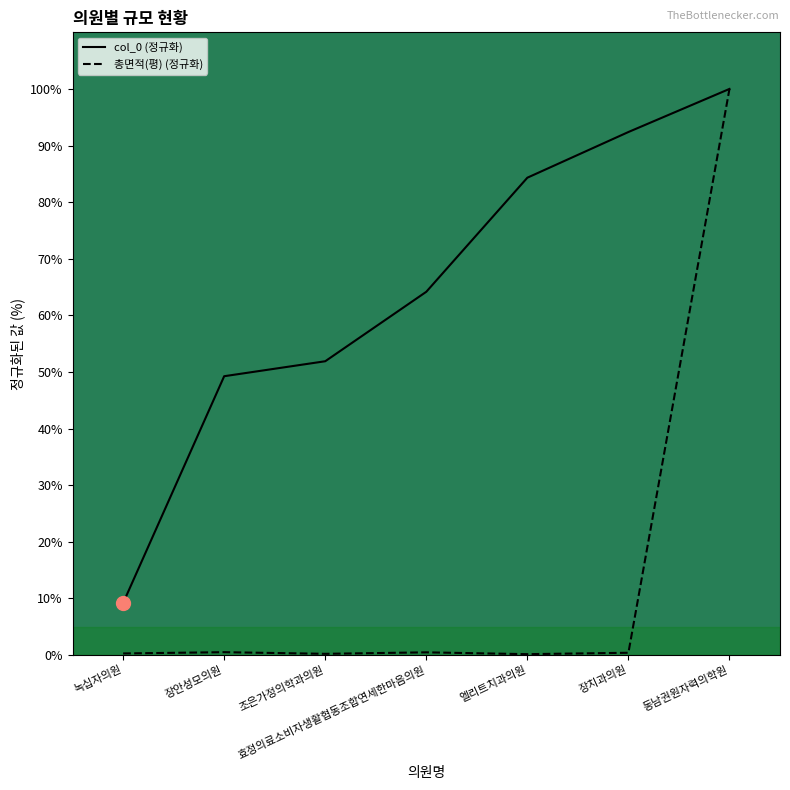

Which has a higher value, 장치과의원 or 효정의료소비자생활협동조합연세한마음의원?

장치과의원